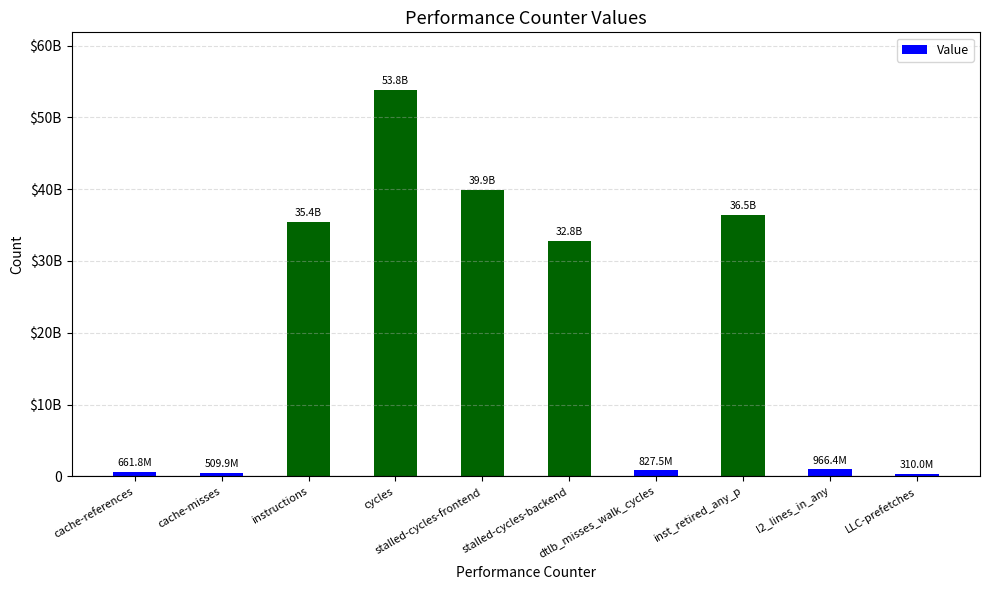

Reading left to right, extract all data points from this chart.

661807871	509948686	35393717279	53790128123	39897151204	32817897797	827546455	36457549287	966414437	309998237